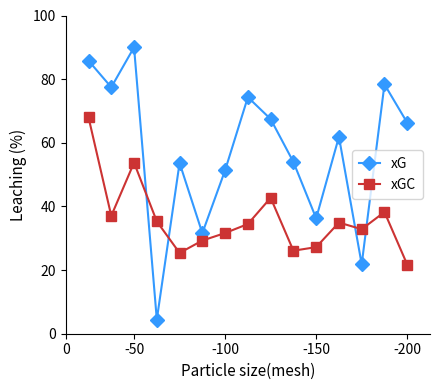

What is the minimum value shown in the chart?

4.5